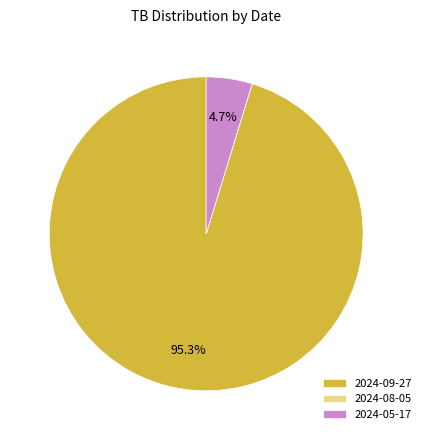

True or false: 2024-05-17 accounts for 12% of the total.

False